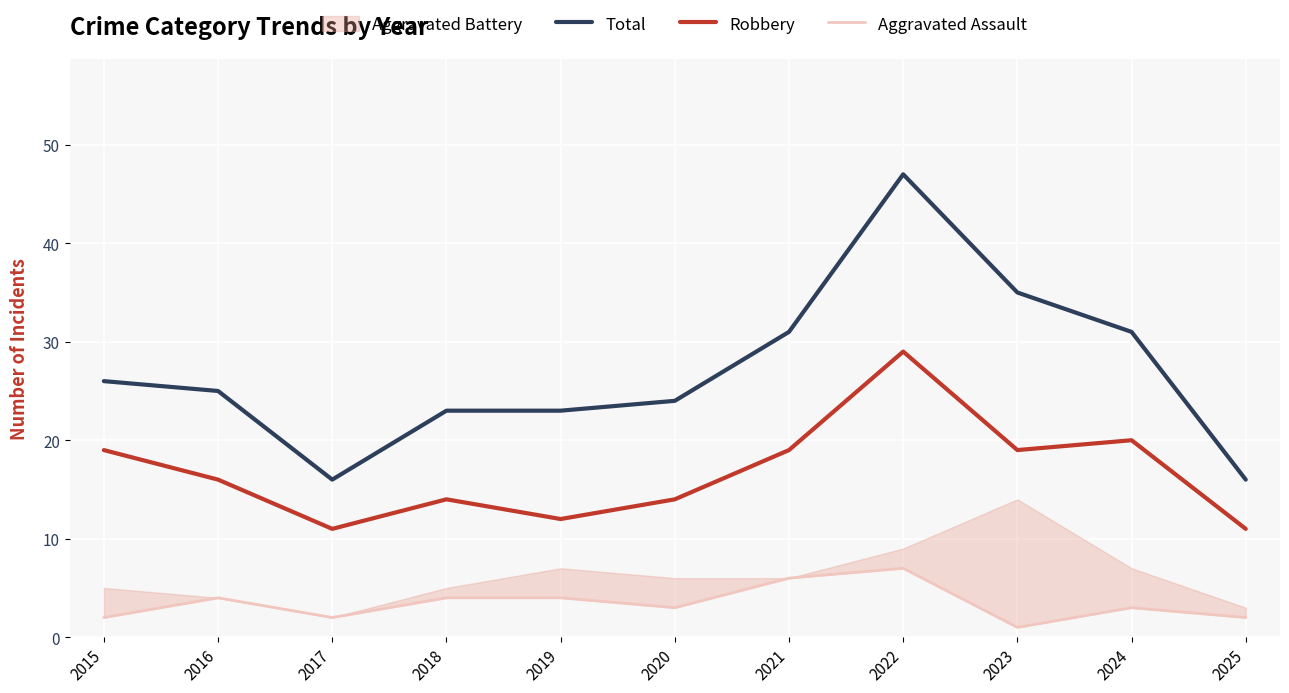

True or false: Robbery has more than 2 interior local peaks.

True